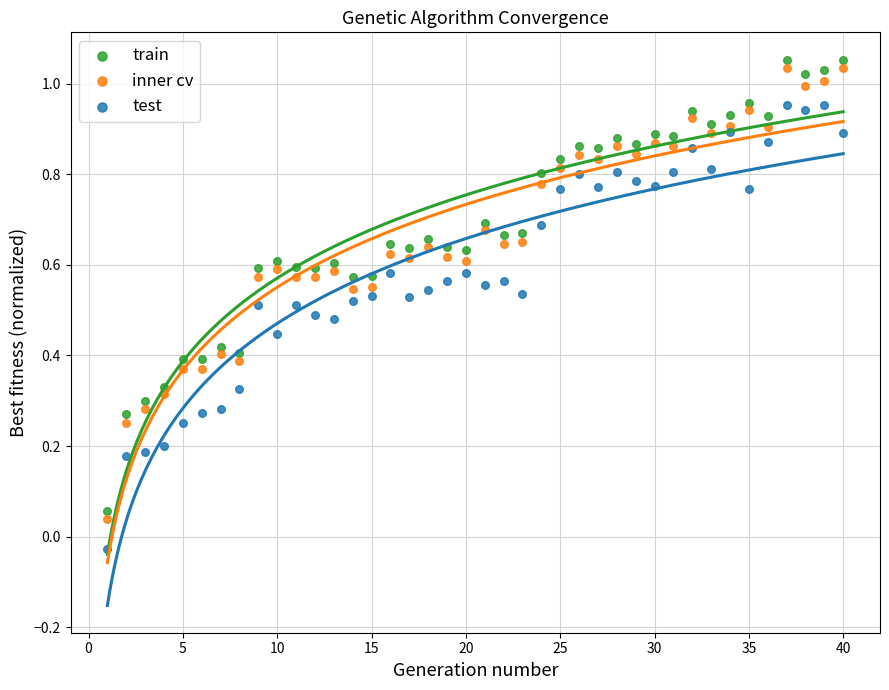

What is the X range (max minus min) for the scatter plot?

39.0